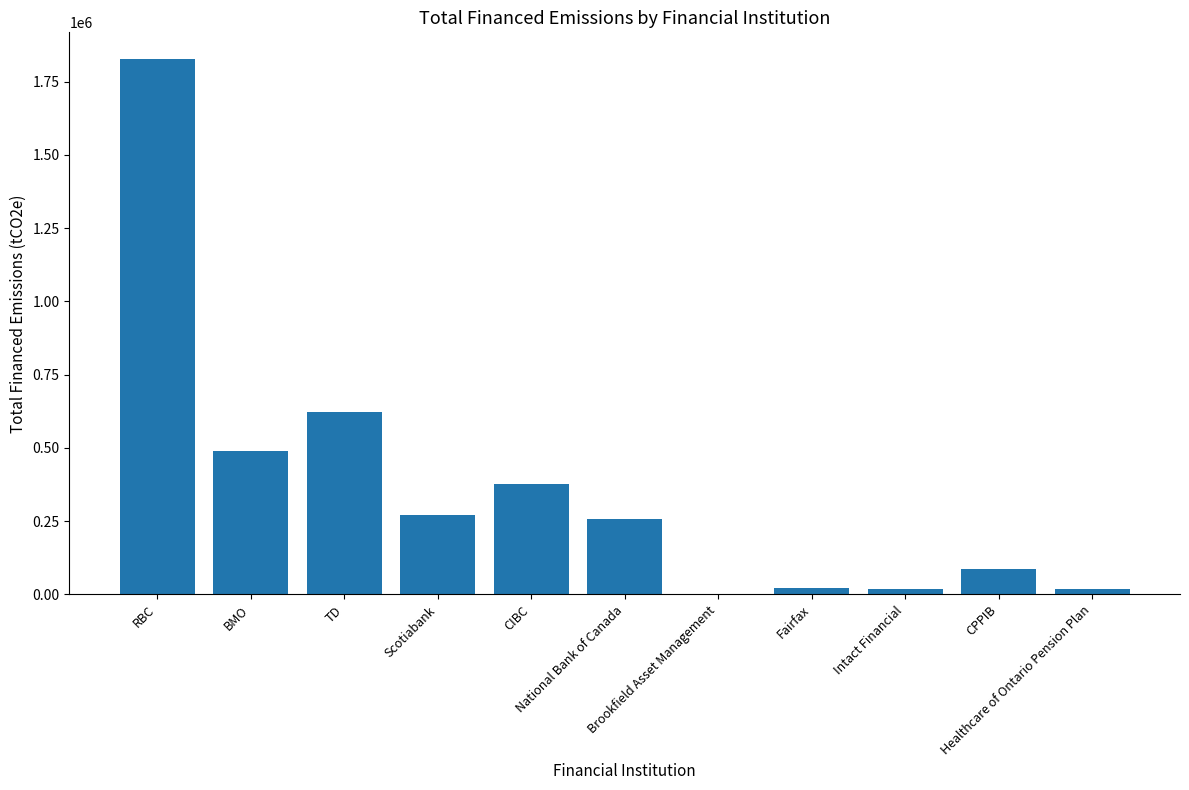

How many categories are shown in the chart?

11